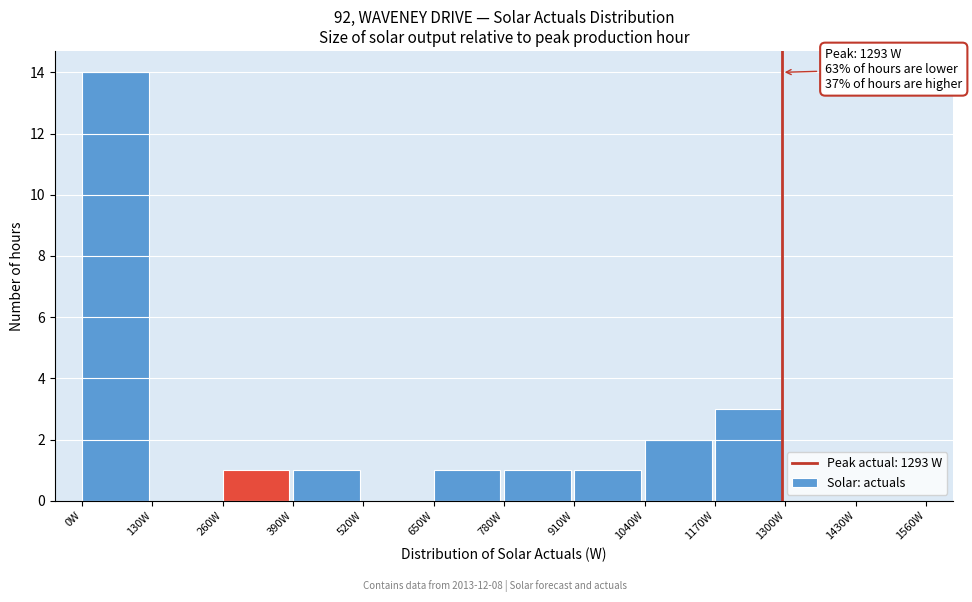

Over which range of the x-axis is the bar tallest?

0 to 130